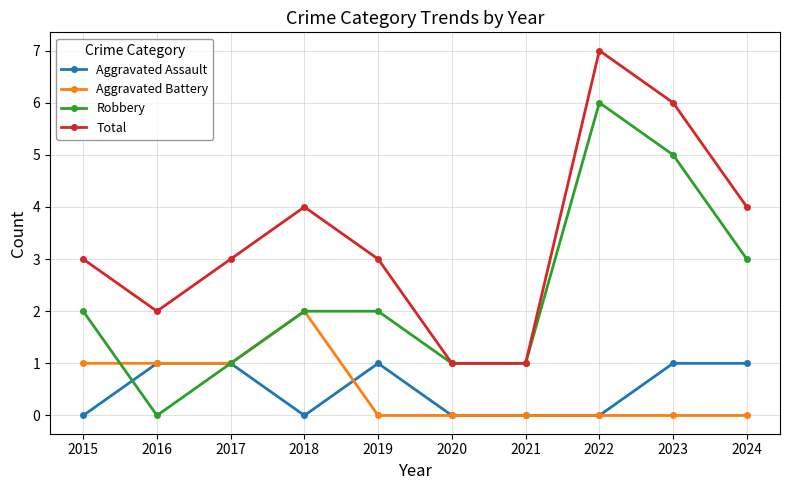

Rank the series by their maximum value, from highest to lowest.

Total, Robbery, Aggravated Battery, Aggravated Assault